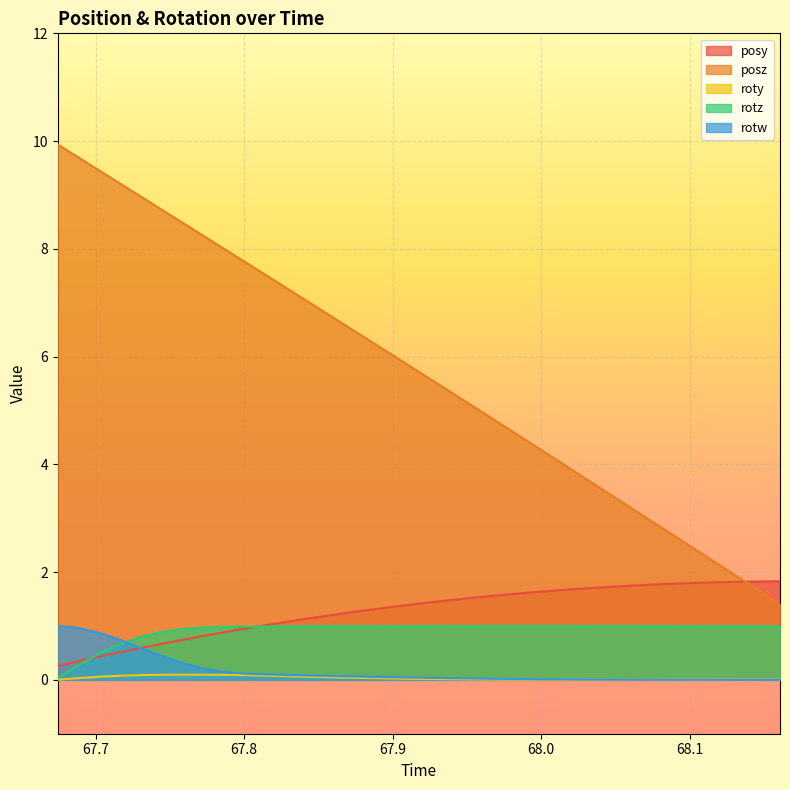

Is the value of rotz at 68.06348 greater than the value of roty at 67.96649?

Yes